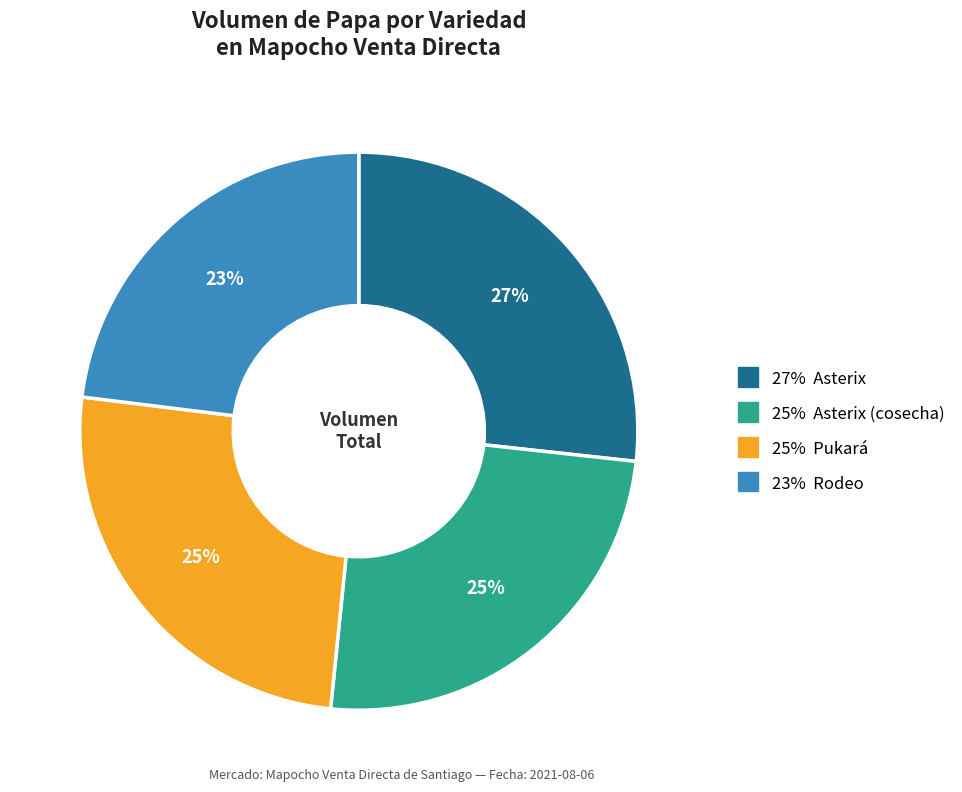

Is there any slice that represents more than half of the pie?

No